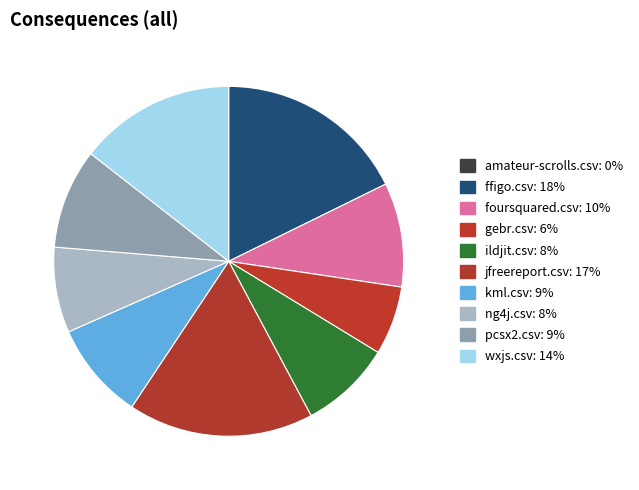

The amateur-scrolls.csv slice represents 0% of the pie. True or false?

True